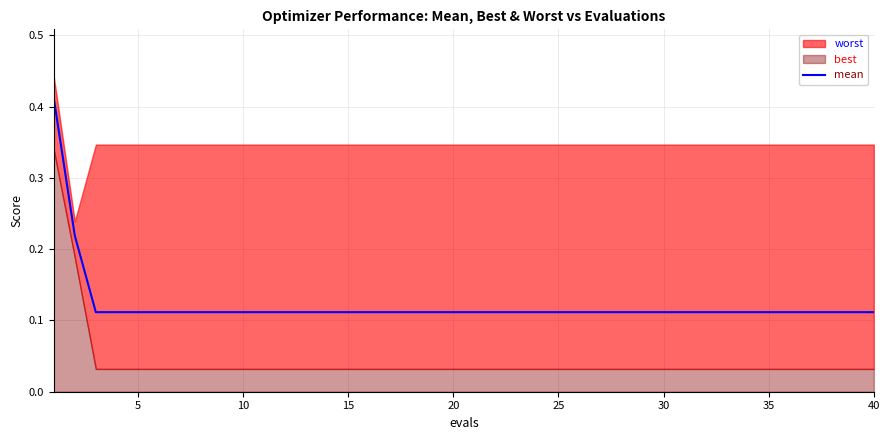

True or false: the data has more than 2 interior local peaks.

False